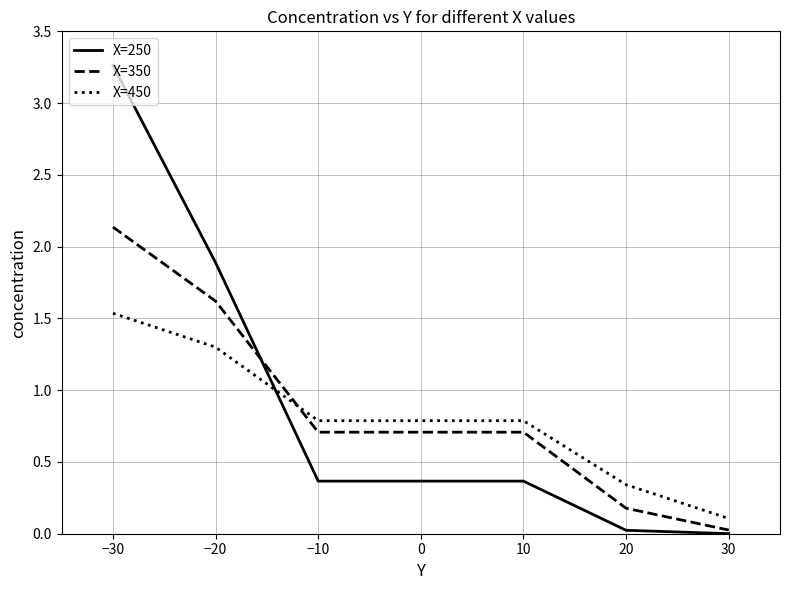

Between −20 and −10, which series saw the biggest shift?

X=250